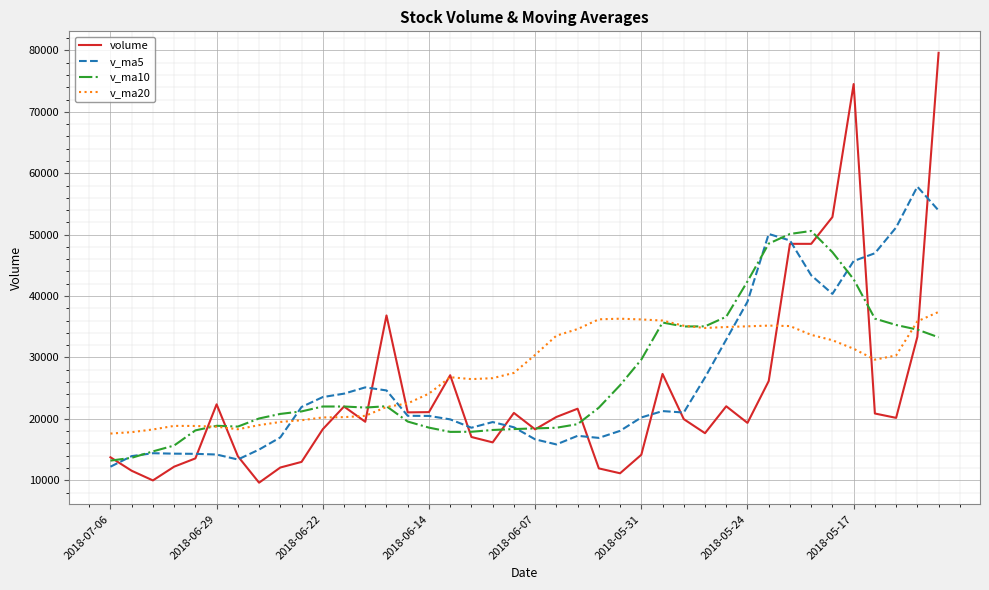

How many series are shown in this chart?

4